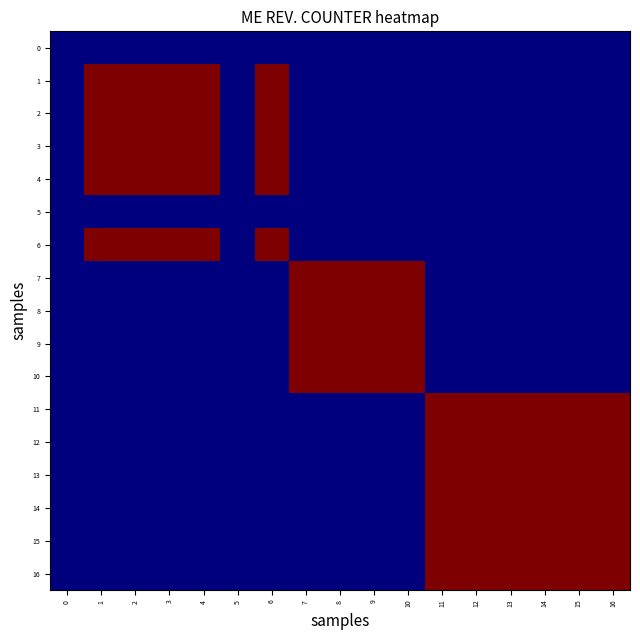

Rank the series by their maximum value, from lowest to highest.

0, 5, 1, 2, 3, 4, 6, 7, 8, 9, 10, 11, 12, 13, 14, 15, 16